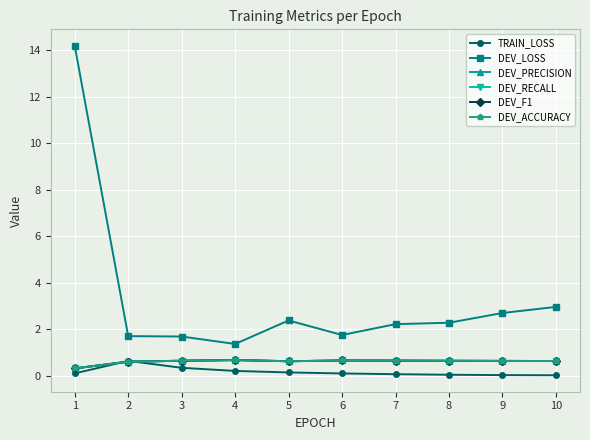

Reading left to right, extract all data points from this chart.

TRAIN_LOSS: 1=0.1	2=0.6	3=0.3	4=0.2	5=0.1	6=0.1	7=0.1	8=0.0	9=0.0	10=0.0
DEV_LOSS: 1=14.2	2=1.7	3=1.7	4=1.4	5=2.4	6=1.7	7=2.2	8=2.3	9=2.7	10=3.0
DEV_PRECISION: 1=0.3	2=0.6	3=0.6	4=0.7	5=0.6	6=0.6	7=0.6	8=0.6	9=0.6	10=0.6
DEV_RECALL: 1=0.3	2=0.6	3=0.6	4=0.7	5=0.6	6=0.6	7=0.6	8=0.6	9=0.6	10=0.6
DEV_F1: 1=0.3	2=0.6	3=0.6	4=0.7	5=0.6	6=0.6	7=0.6	8=0.6	9=0.6	10=0.6
DEV_ACCURACY: 1=0.3	2=0.6	3=0.6	4=0.7	5=0.6	6=0.6	7=0.6	8=0.6	9=0.6	10=0.6